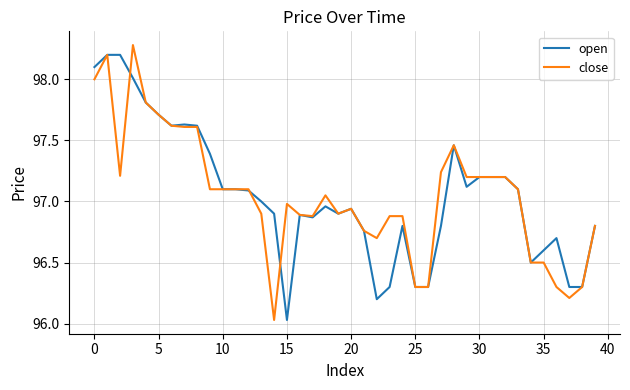

Does the chart display data point markers on the line(s)?

No